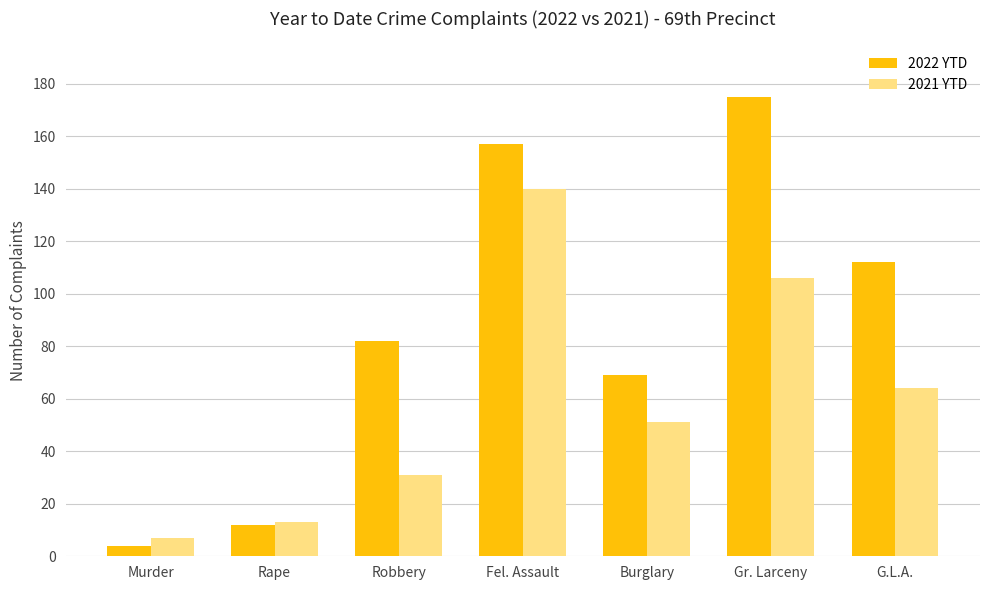

The value of 2022 YTD at Rape is 12. True or false?

True